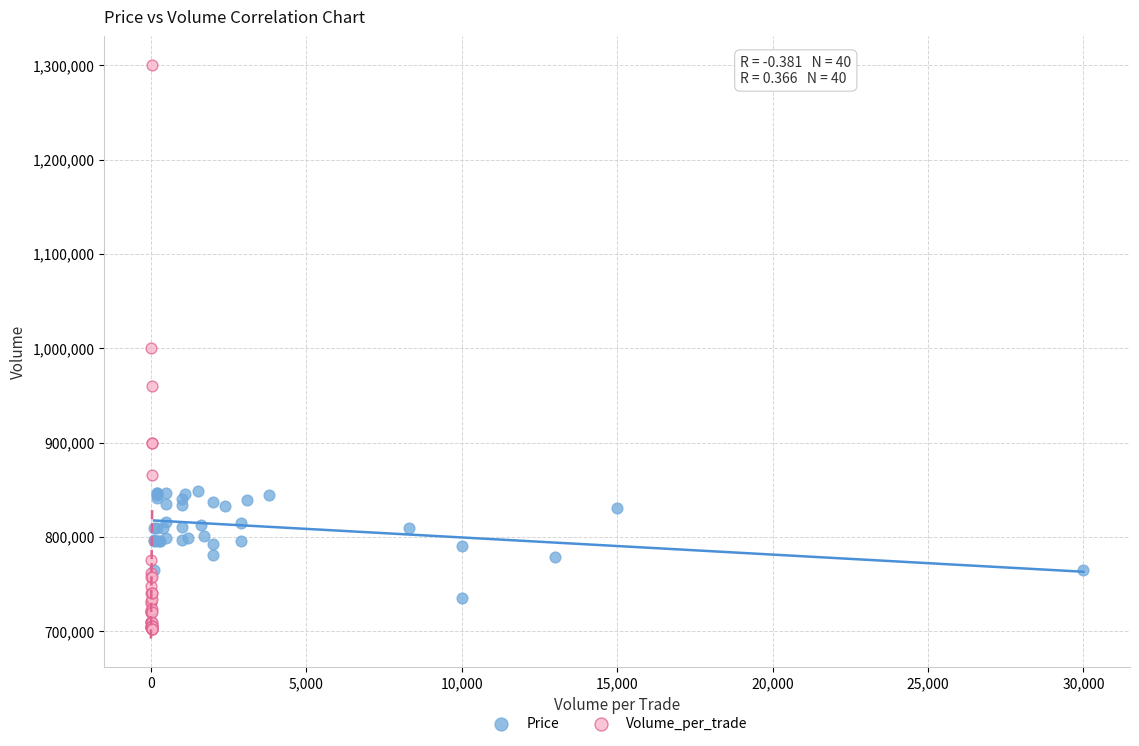

Which series contains the highest Y value?

Volume_per_trade